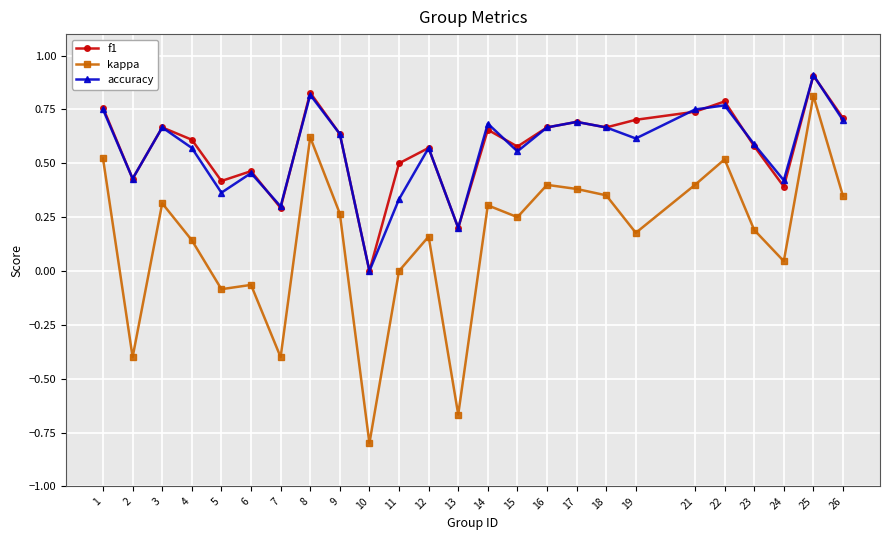

Rank the series at 22 from highest to lowest value.

f1, accuracy, kappa